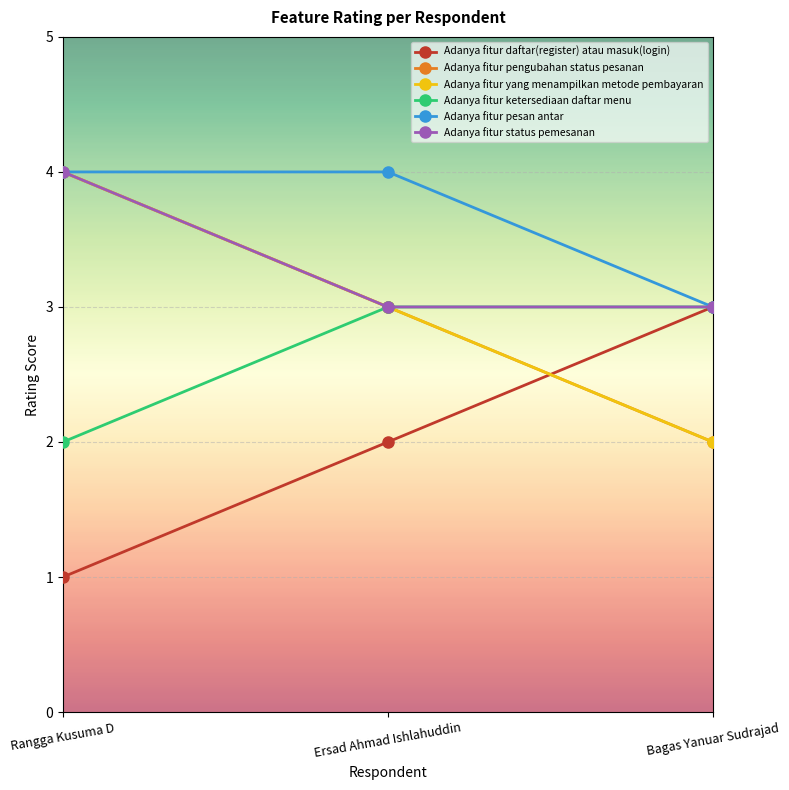

What is the difference between the maximum and minimum values in the Adanya fitur pengubahan status pesanan series?

2